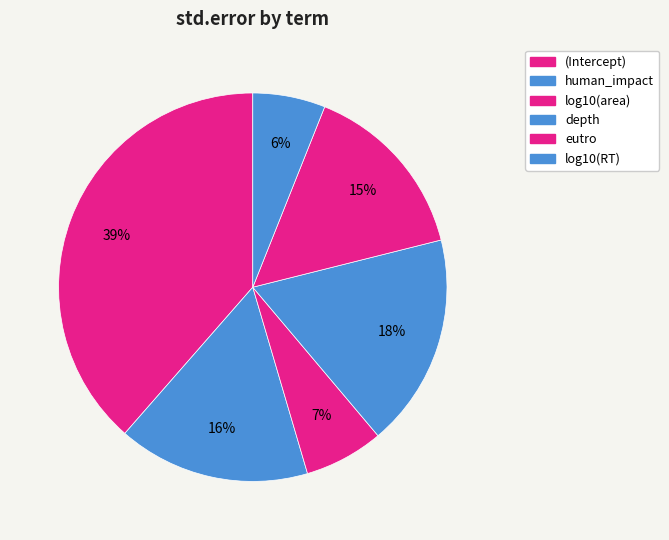

Is there a majority slice in this chart?

No